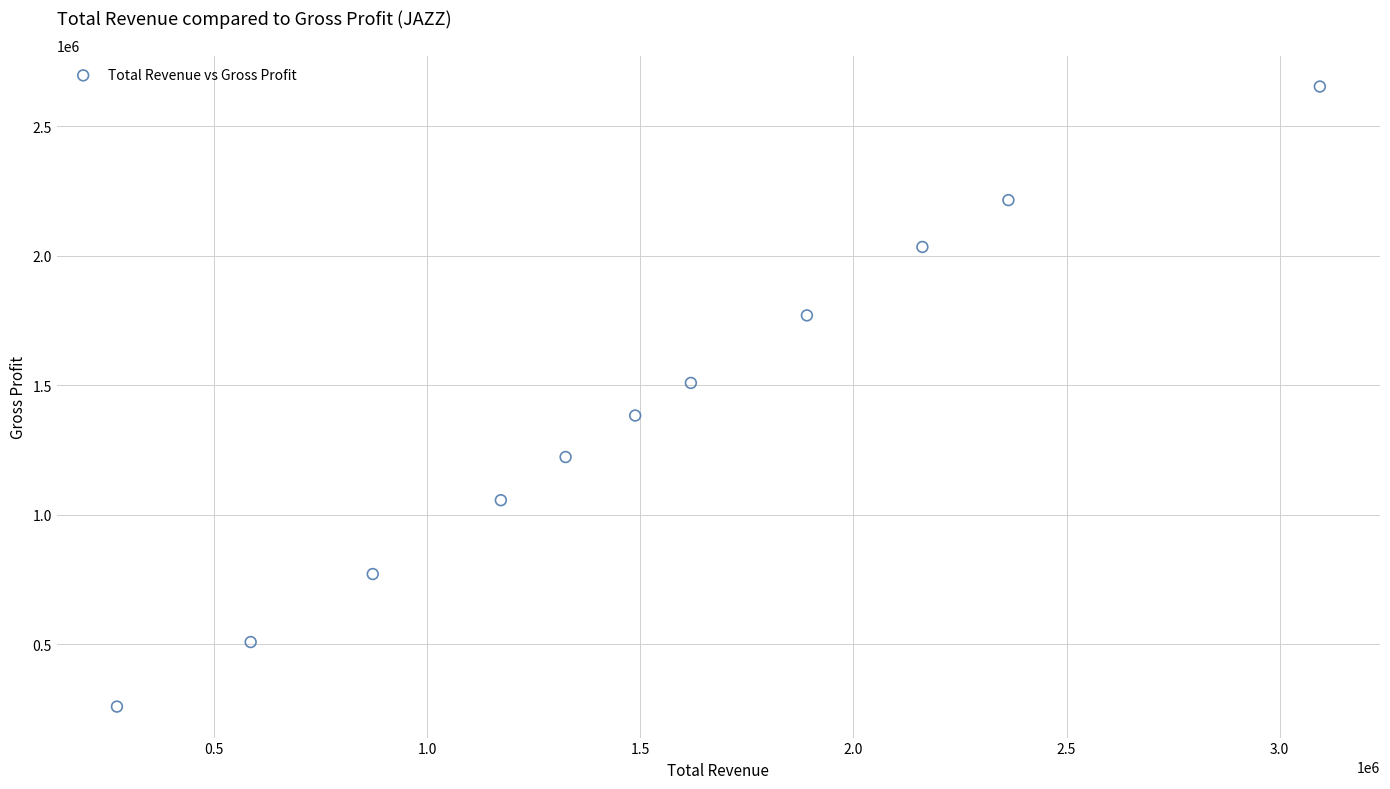

What is the average X value?

1531418